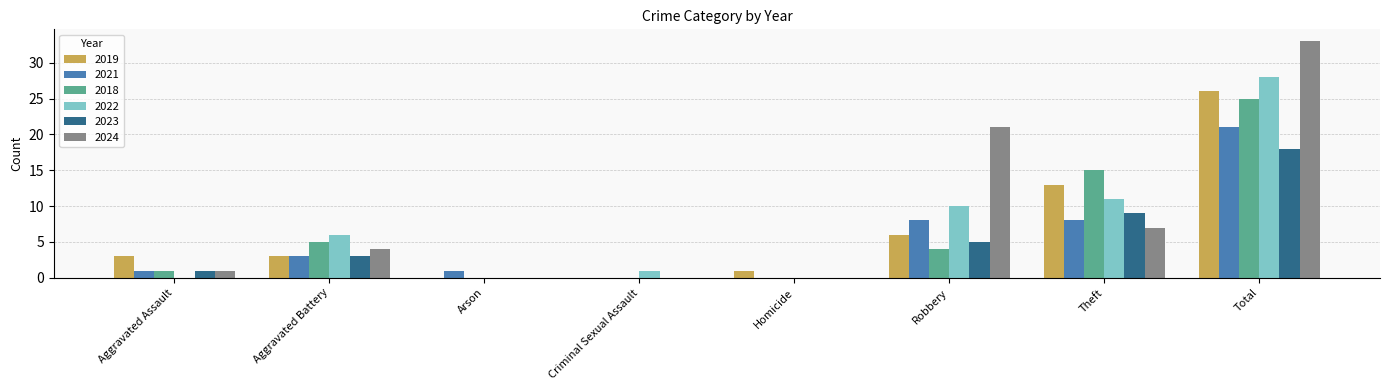

True or false: 2019 has a value of 8 at Total.

False